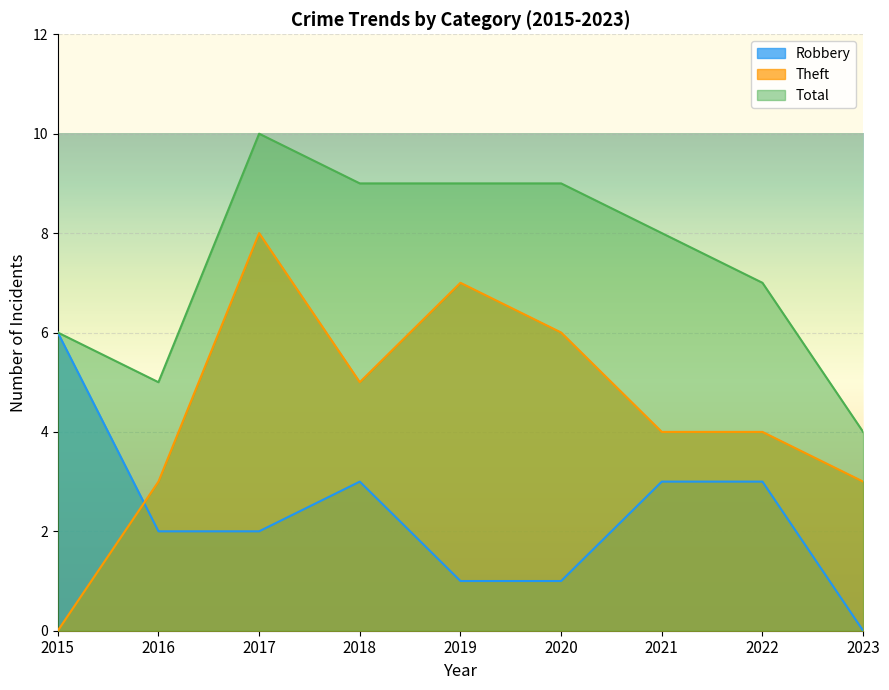

Is it true that Total equals 9 at 2020?

True